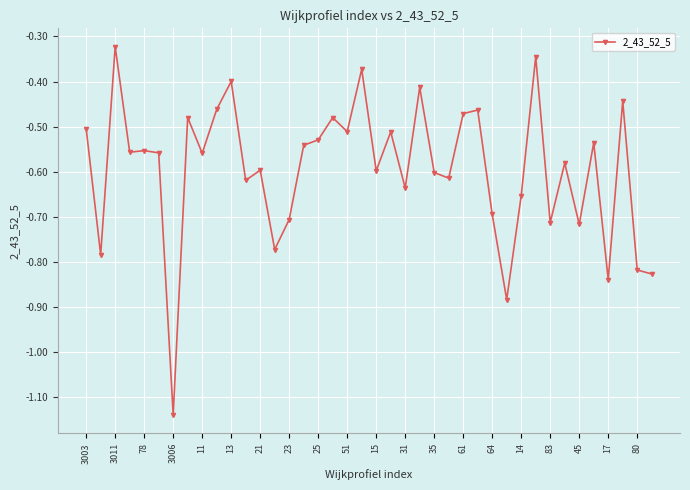

What is the sum of all values?

-23.8